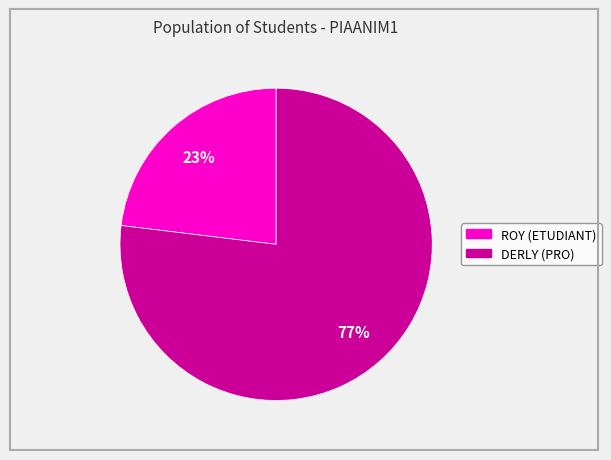

Rank the categories by value from lowest to highest.

ROY, DERLY